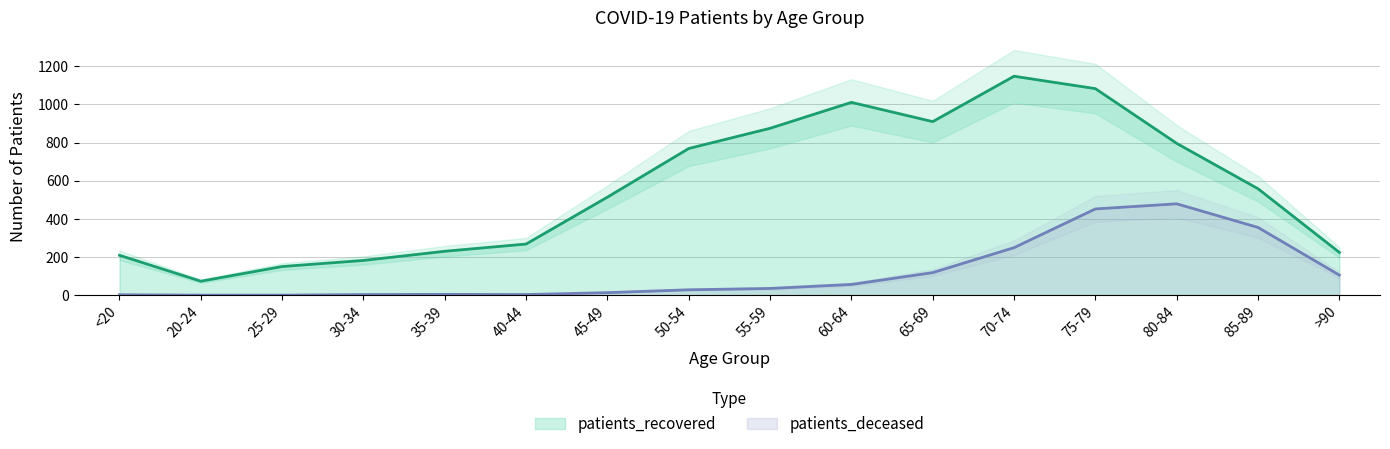

What is the approximate value of patients_recovered at 25-29?

150